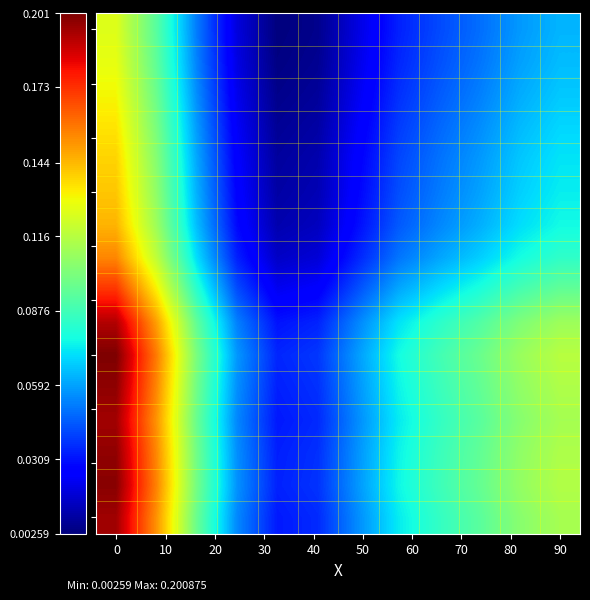

At how many categories does at least one series exceed 0?

12